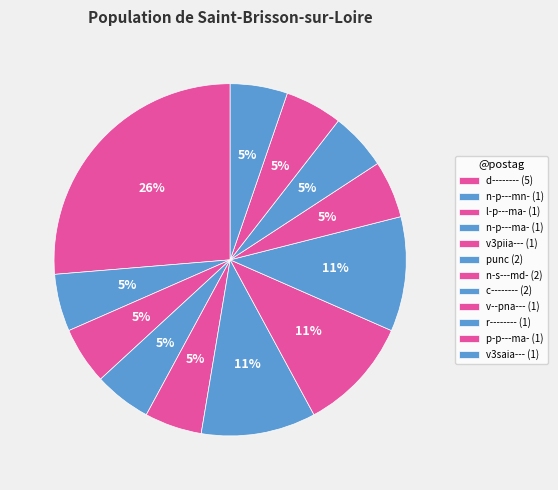

Rank the categories by value from highest to lowest.

d--------, punc, n-s---md-, c--------, n-p---mn-, l-p---ma-, n-p---ma-, v3piia---, v--pna---, r--------, p-p---ma-, v3saia---